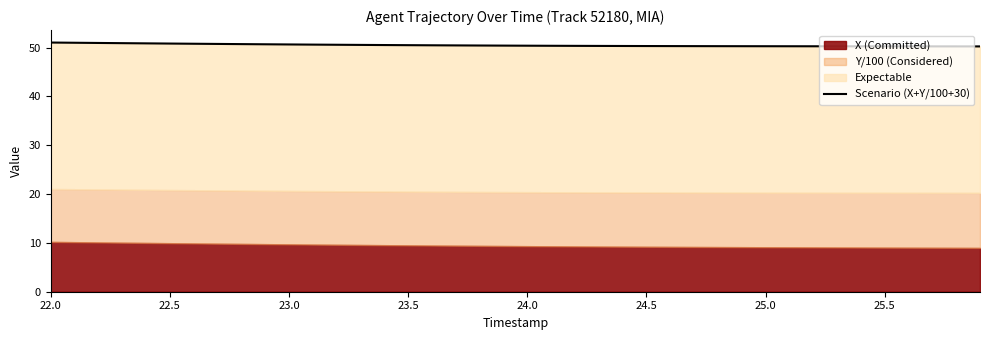

What is the smallest value displayed?

50.3